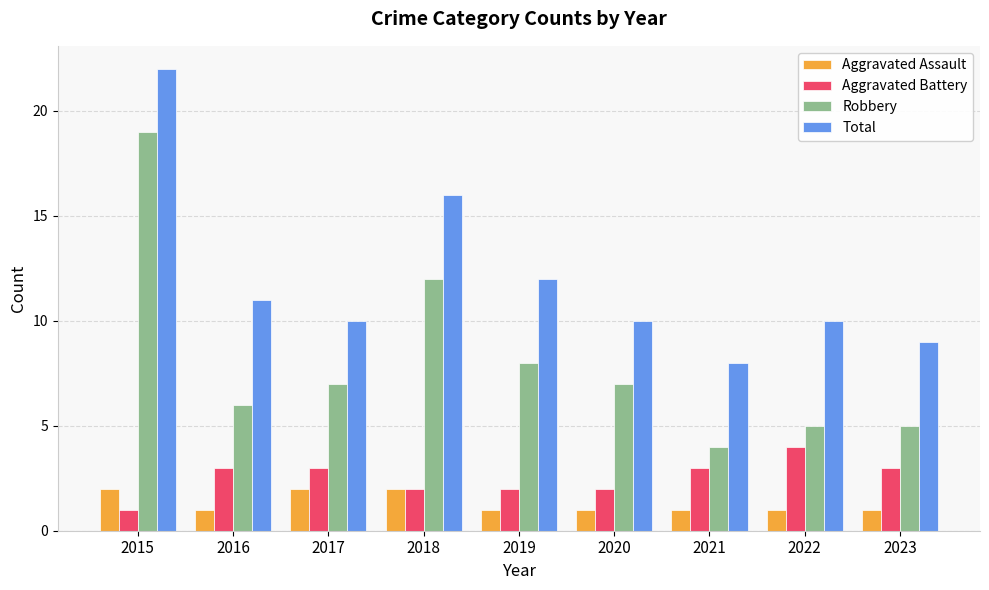

Which series has the widest spread of values?

Robbery